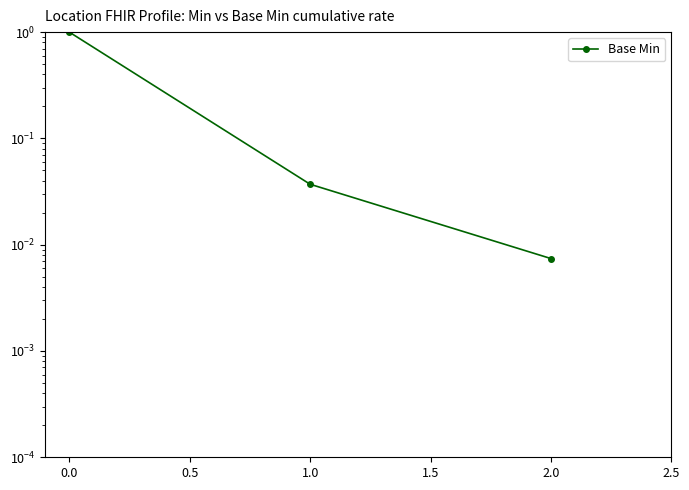

How many categories are shown in the chart?

3